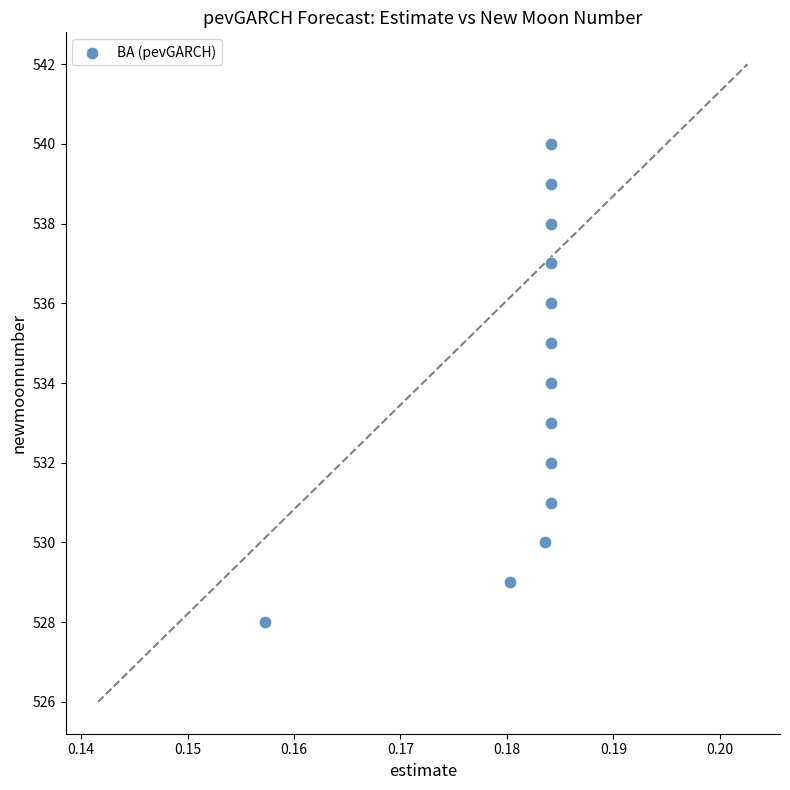

What is the range of Y values (max minus min)?

12